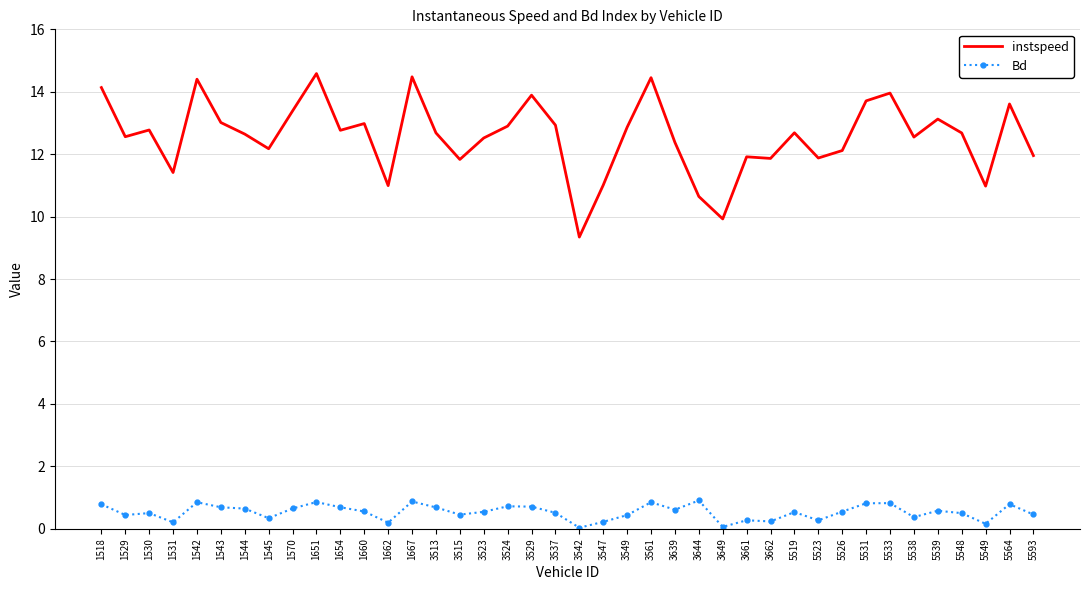

True or false: Bd and instspeed cross at least once.

False